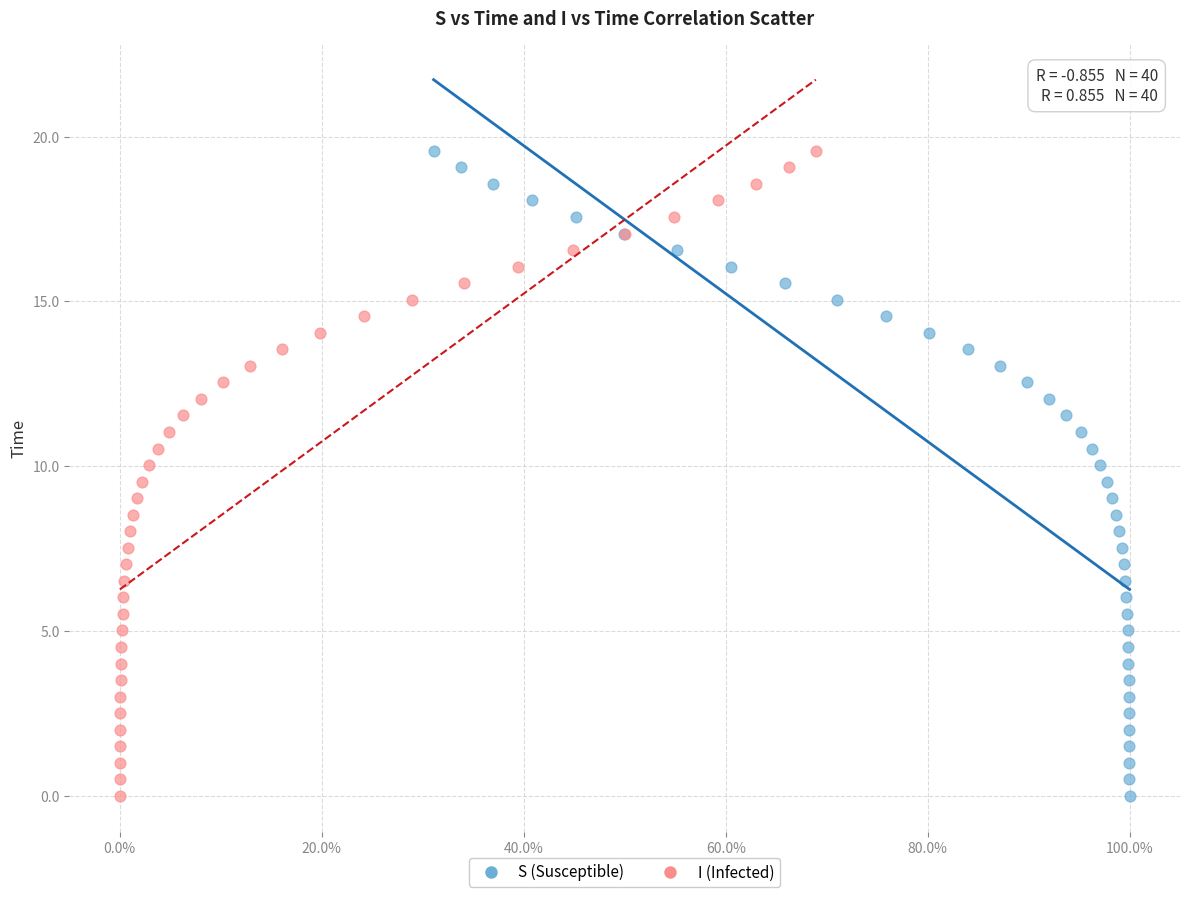

What are all the series names shown in the legend?

S (Susceptible), I (Infected)